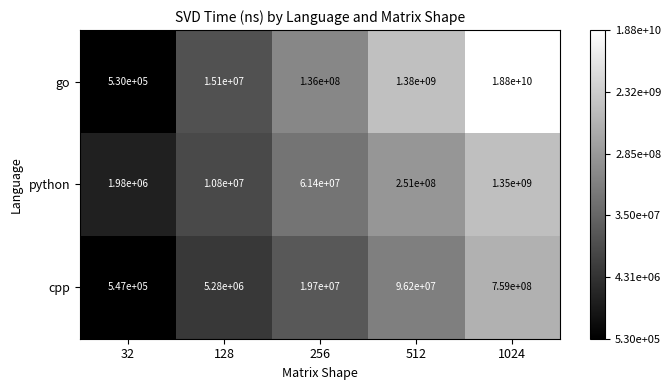

Reading left to right, transcribe all the data shown in this chart.

go: 32=530000	128=15100000	256=136000000	512=1380000000	1024=18800000000
python: 32=1980000	128=10800000	256=61400000	512=251000000	1024=1350000000
cpp: 32=547000	128=5280000	256=19700000	512=96200000	1024=759000000